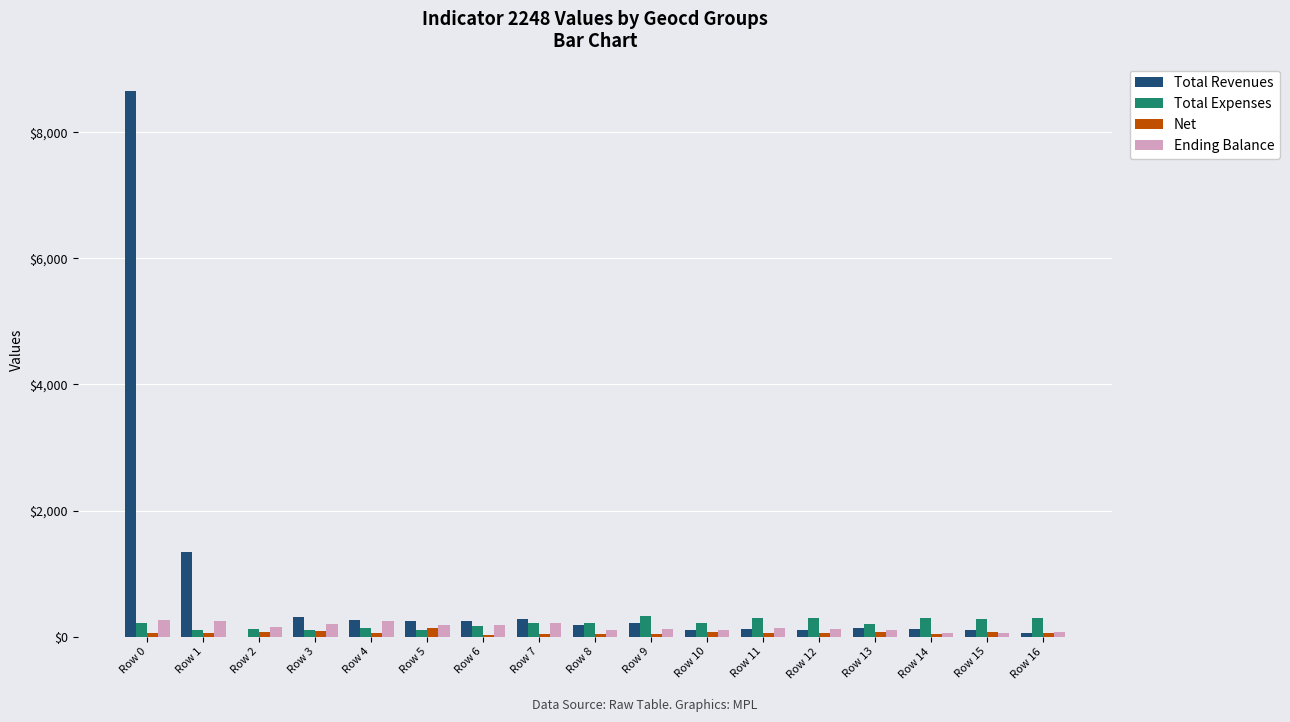

How many data points does each series have?

17